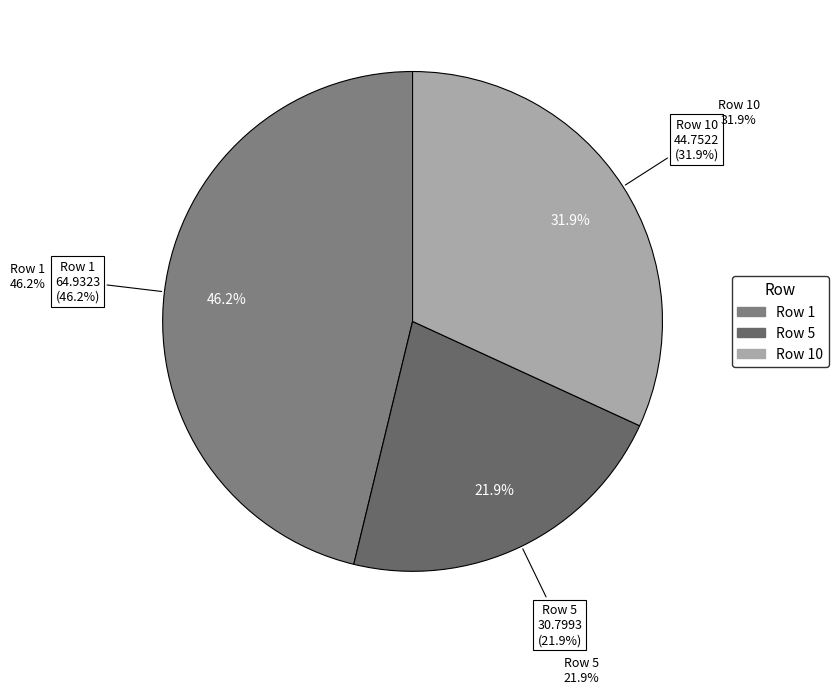

To the nearest percent, what is the difference between the largest and smallest slice percentages?

24%